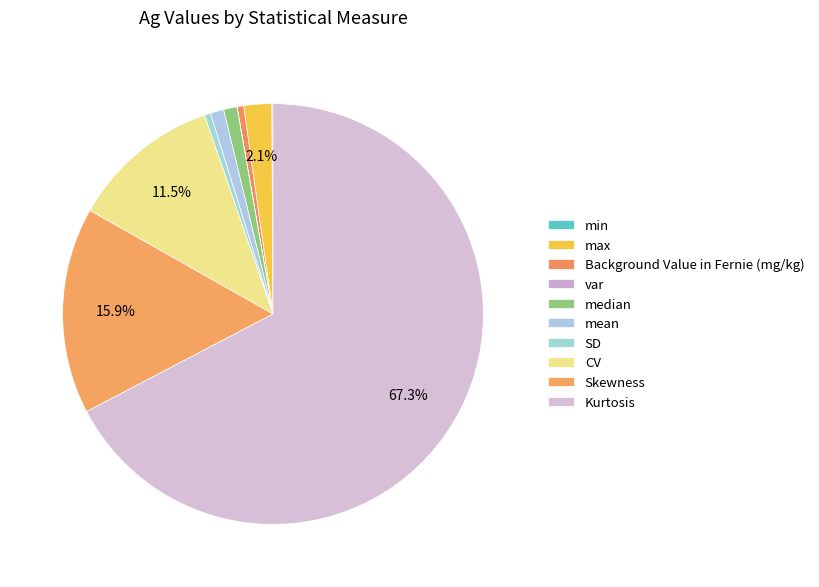

To the nearest percent, what is the difference between the largest and smallest slice percentages?

67%